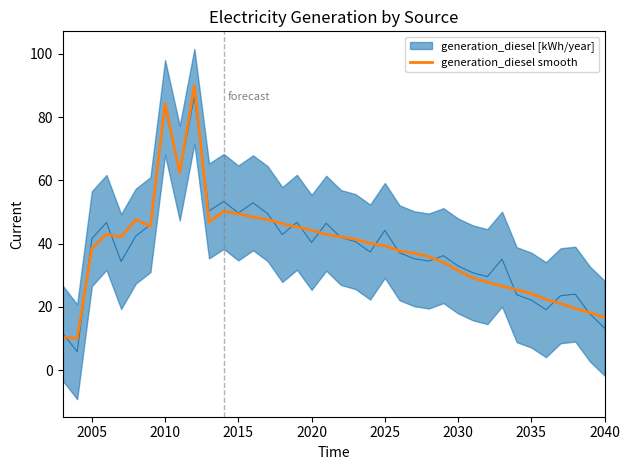

What is the highest value of the generation_diesel smooth series?

90.0